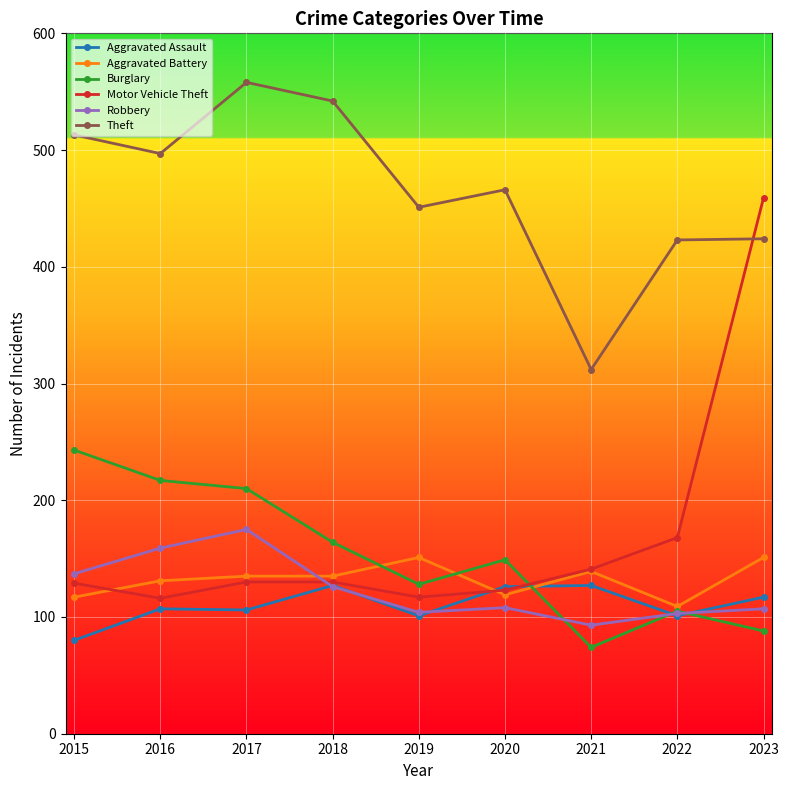

Which series changed the most between 2015 and 2019?

Burglary